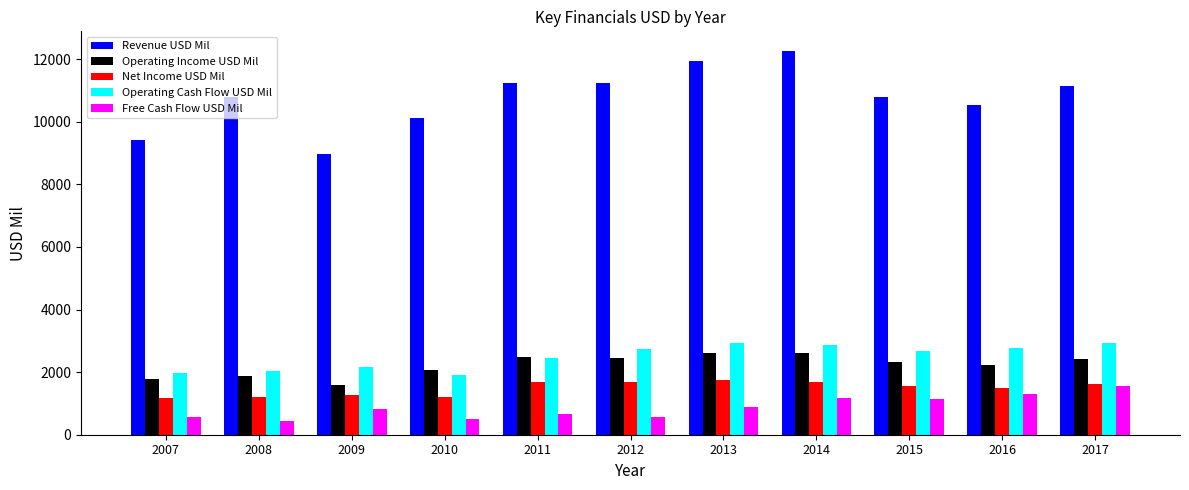

What are all the series names shown in the legend?

Revenue USD Mil, Operating Income USD Mil, Net Income USD Mil, Operating Cash Flow USD Mil, Free Cash Flow USD Mil